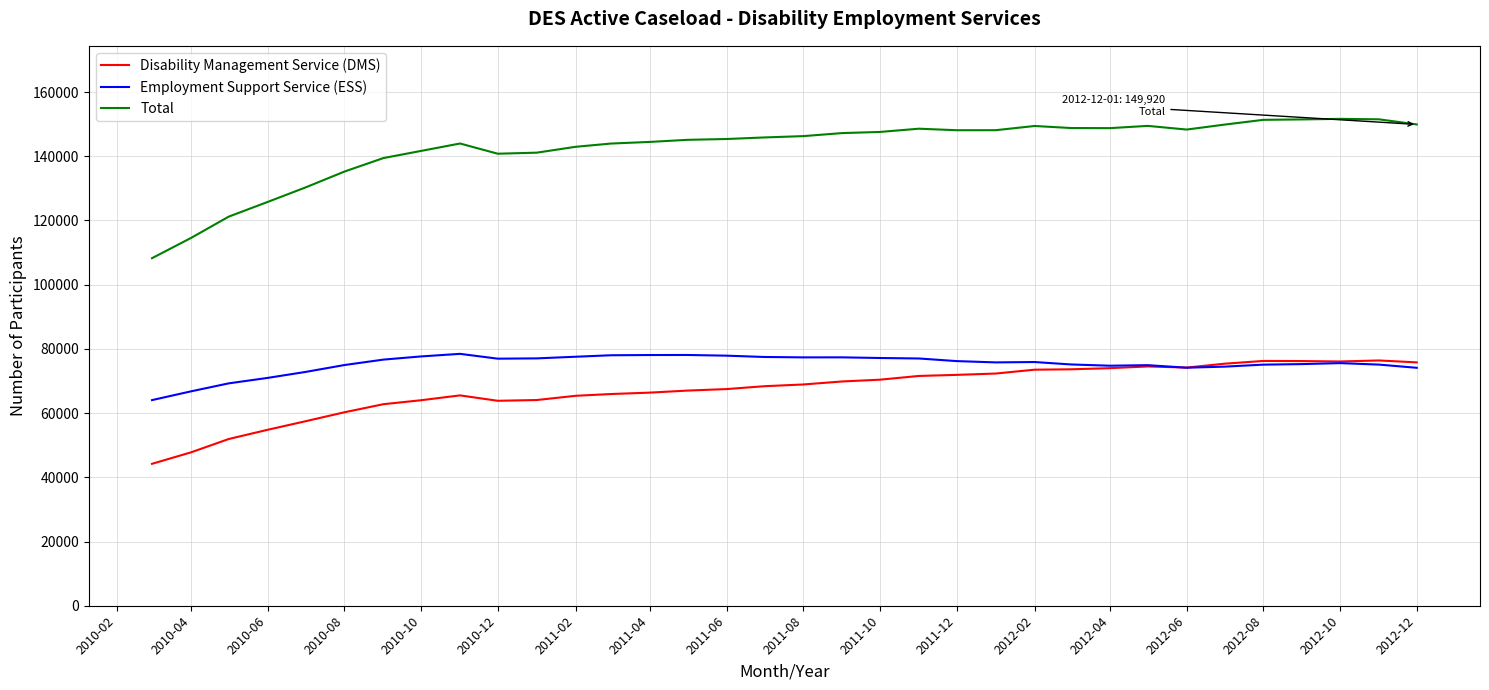

Which series has the largest range (max minus min)?

Total